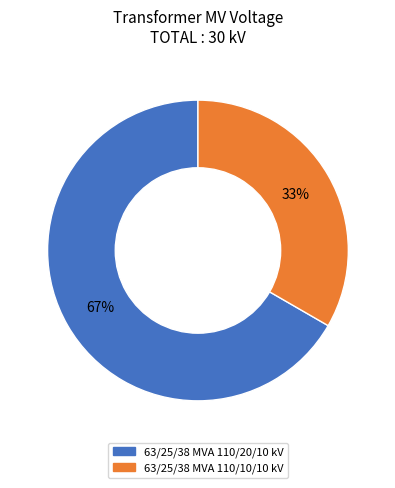

Is it true that 63/25/38 MVA 110/10/10 kV is 42% of the pie?

False